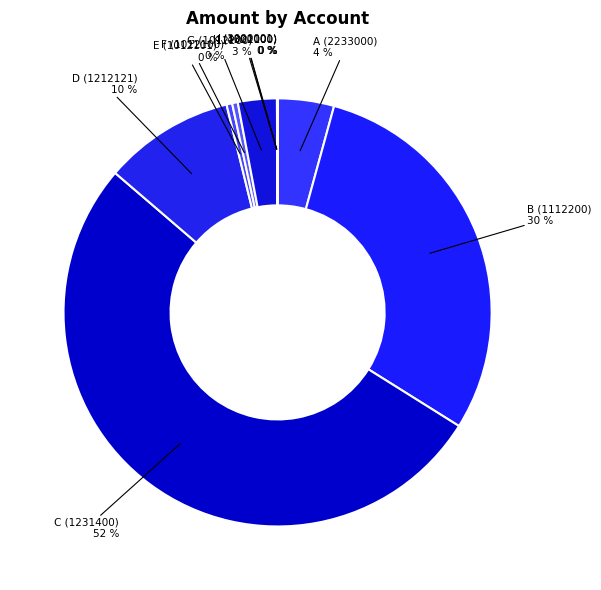

To the nearest percent, what is the average slice percentage?

10%